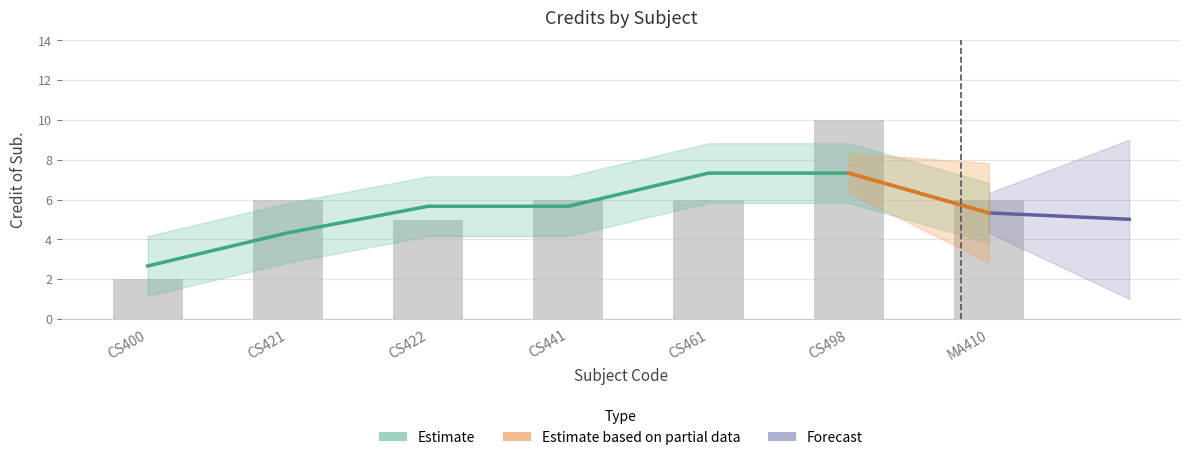

Which label corresponds to the smallest value in the chart?

CS400